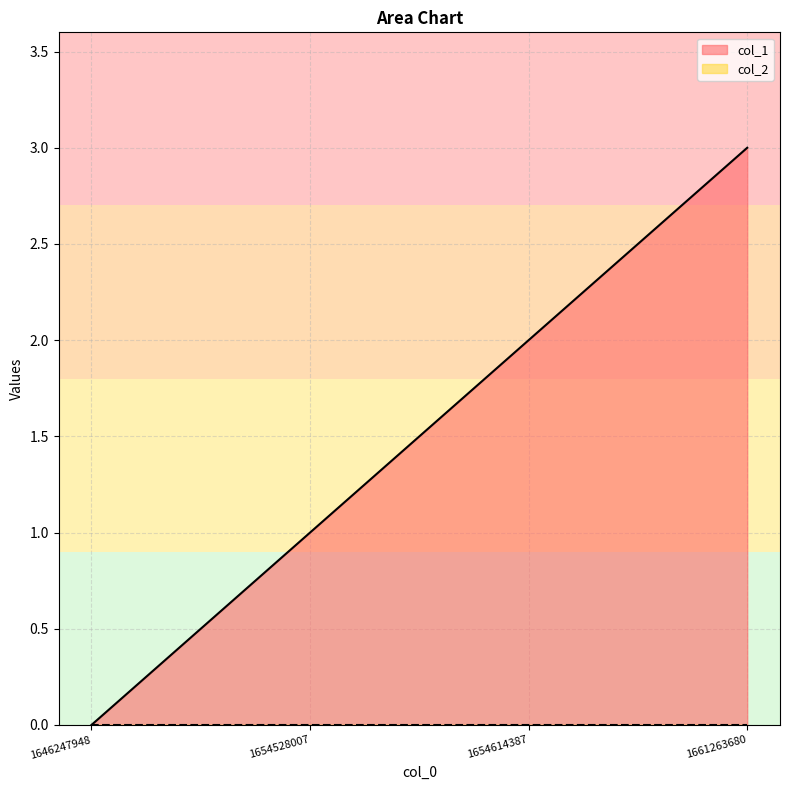

Between 1661263680 and 1646247948, which is larger?

1661263680